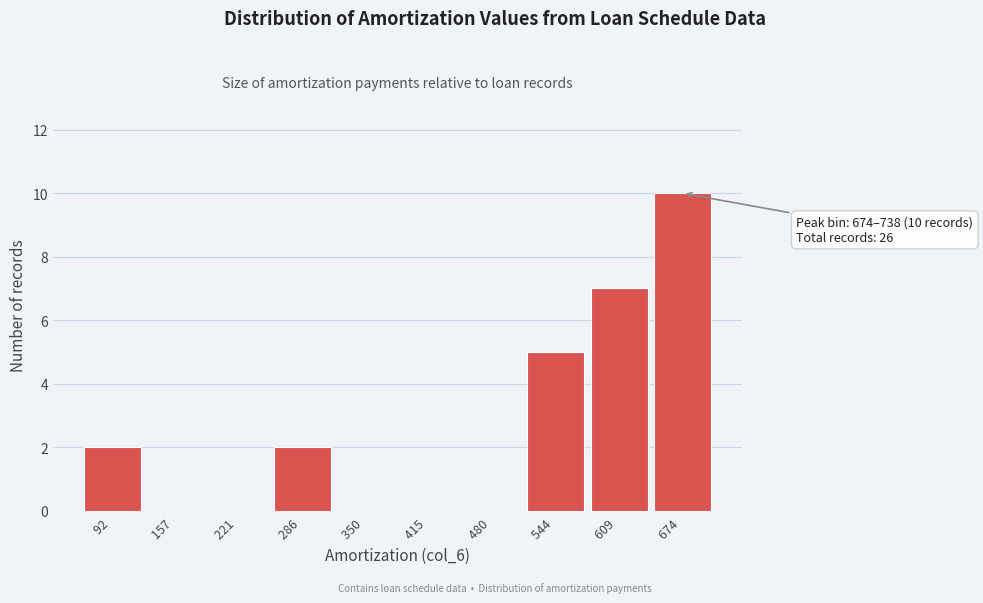

Reading right to left, list all the values displayed in this chart.

674 =10	609 =7	544 =5	480 =0	415 =0	350 =0	286 =2	221 =0	157 =0	92 =2